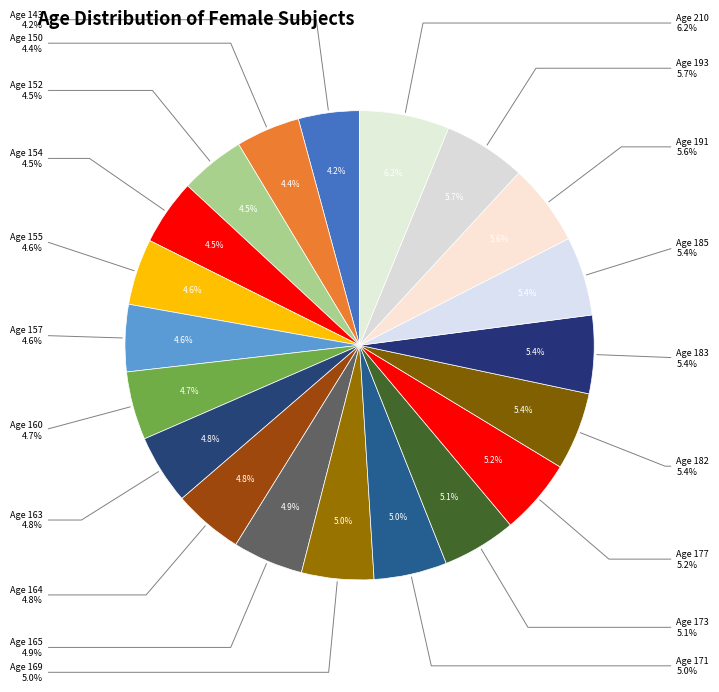

To the nearest percent, what is the average slice percentage?

5%